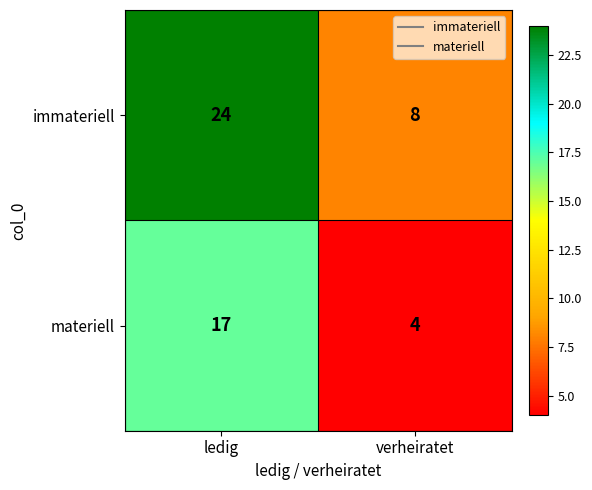

Reading right to left, what are all the values shown in this chart?

immateriell: 8	24
materiell: 4	17